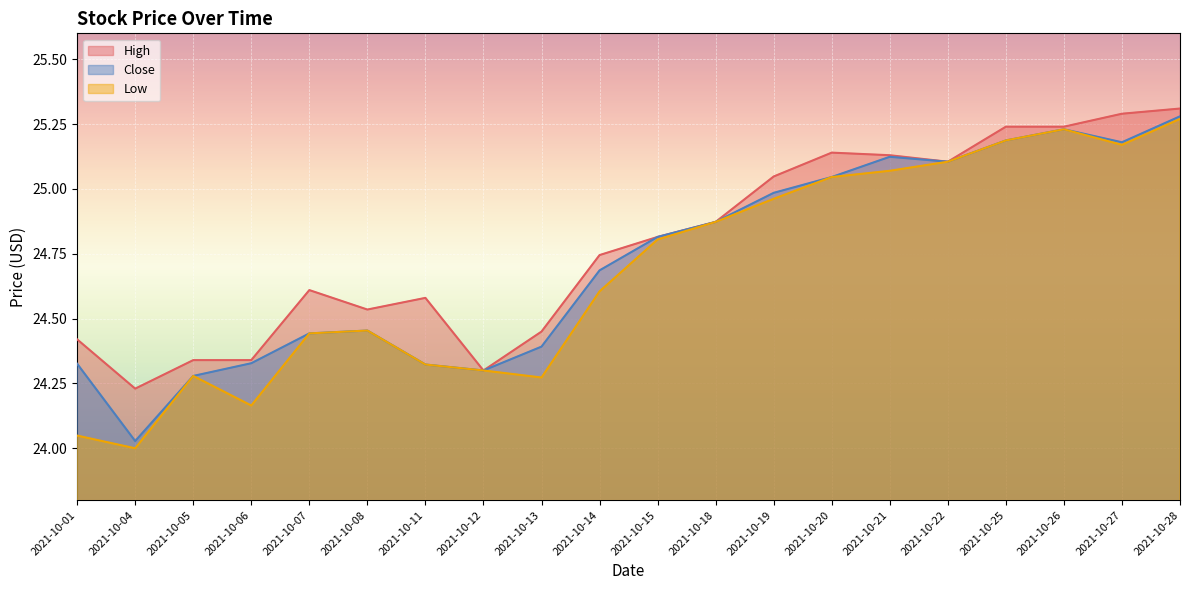

The High series shows 24.6 at 2021-10-11. True or false?

True